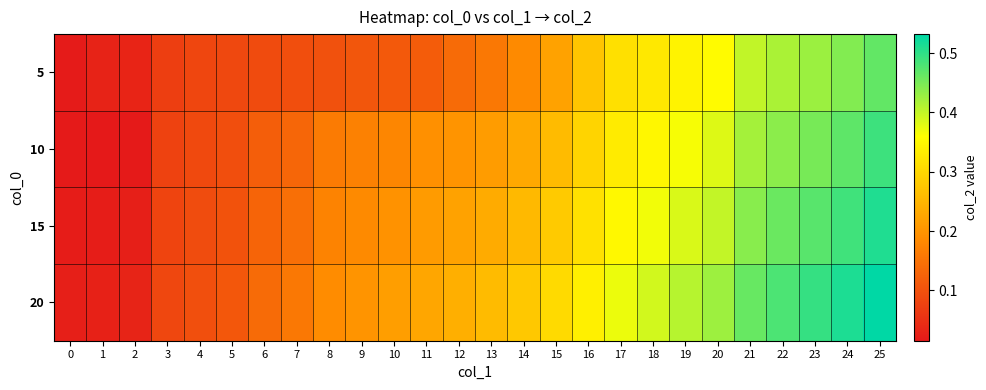

Reading right to left, what are all the values shown in this chart?

5: 25=0.5	24=0.4	23=0.4	22=0.4	21=0.4	20=0.4	19=0.3	18=0.3	17=0.3	16=0.3	15=0.2	14=0.2	13=0.2	12=0.1	11=0.1	10=0.1	9=0.1	8=0.1	7=0.1	6=0.1	5=0.1	4=0.1	3=0.1	2=0.0	1=0.0	0=0.0
10: 25=0.5	24=0.5	23=0.5	22=0.4	21=0.4	20=0.4	19=0.4	18=0.3	17=0.3	16=0.3	15=0.3	14=0.2	13=0.2	12=0.2	11=0.2	10=0.2	9=0.2	8=0.2	7=0.1	6=0.1	5=0.1	4=0.1	3=0.1	2=0.0	1=0.0	0=0.0
15: 25=0.5	24=0.5	23=0.5	22=0.5	21=0.4	20=0.4	19=0.4	18=0.4	17=0.3	16=0.3	15=0.3	14=0.3	13=0.2	12=0.2	11=0.2	10=0.2	9=0.2	8=0.2	7=0.1	6=0.1	5=0.1	4=0.1	3=0.1	2=0.0	1=0.0	0=0.0
20: 25=0.5	24=0.5	23=0.5	22=0.5	21=0.5	20=0.4	19=0.4	18=0.4	17=0.4	16=0.3	15=0.3	14=0.3	13=0.3	12=0.2	11=0.2	10=0.2	9=0.2	8=0.2	7=0.2	6=0.1	5=0.1	4=0.1	3=0.1	2=0.0	1=0.0	0=0.0